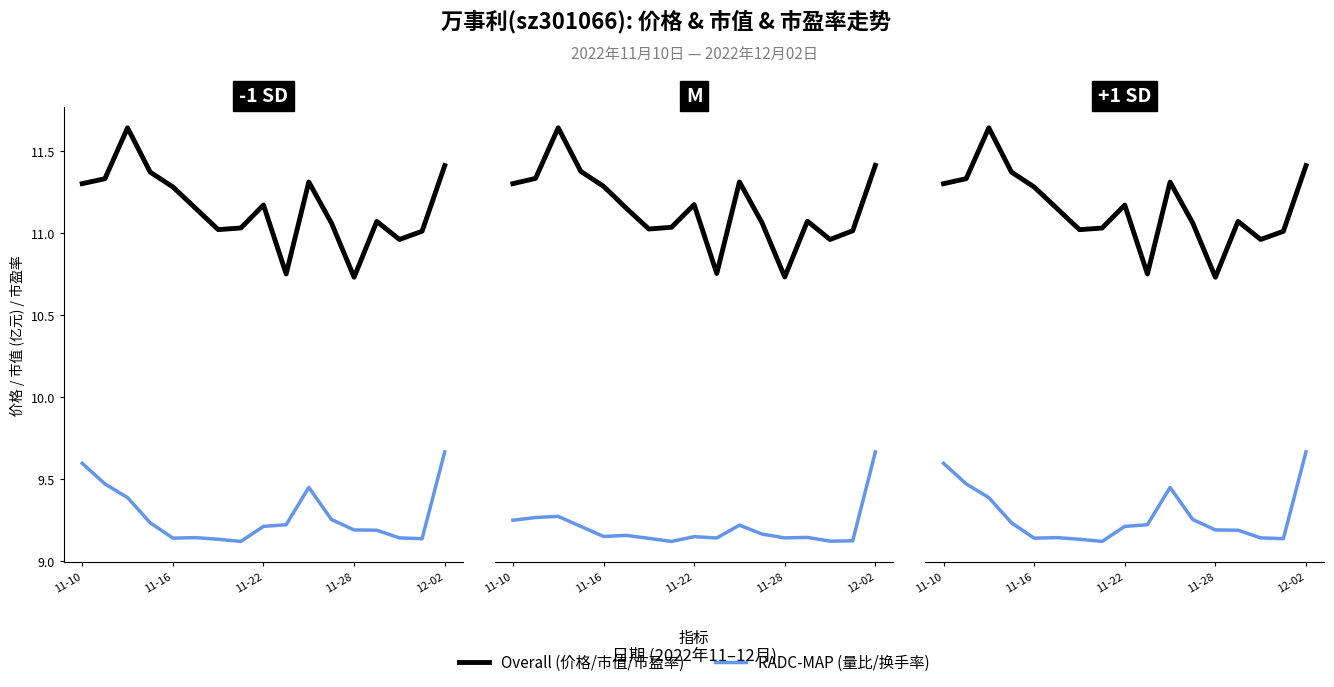

What position from the right is 11-10?

17